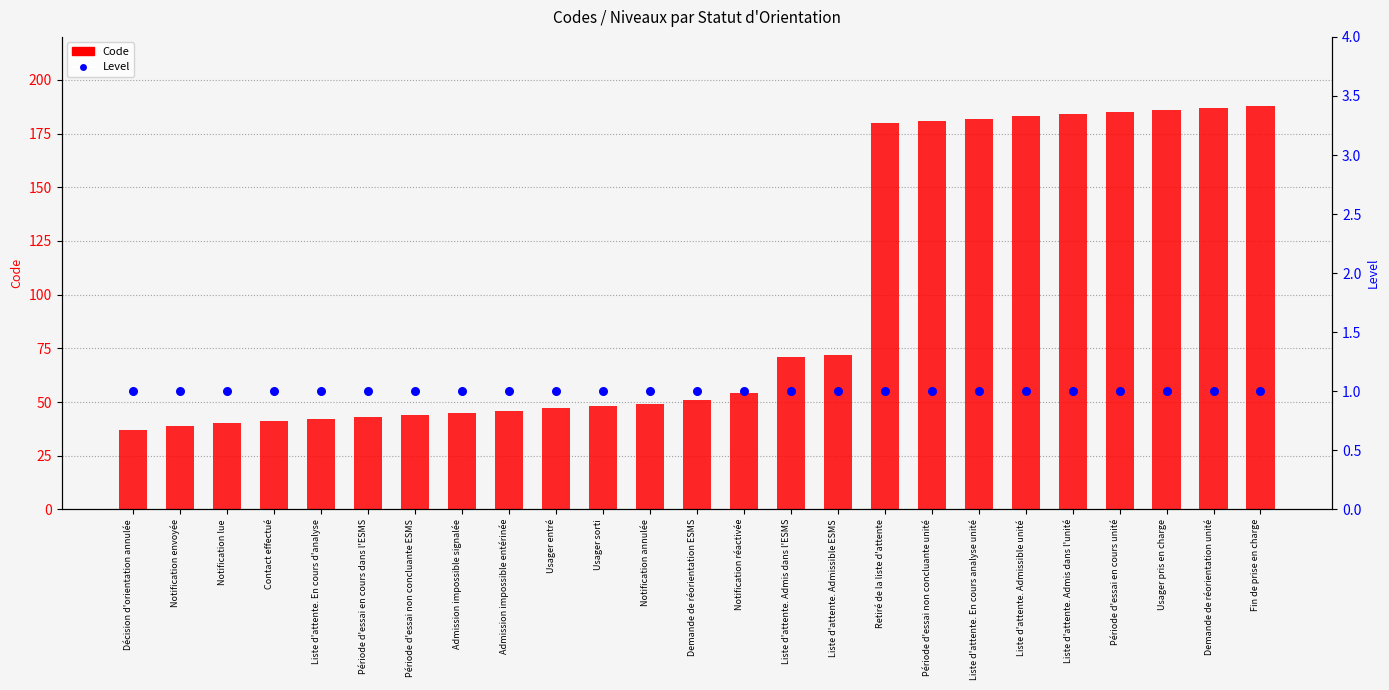

What is the total value across all series at Usager entré?

48